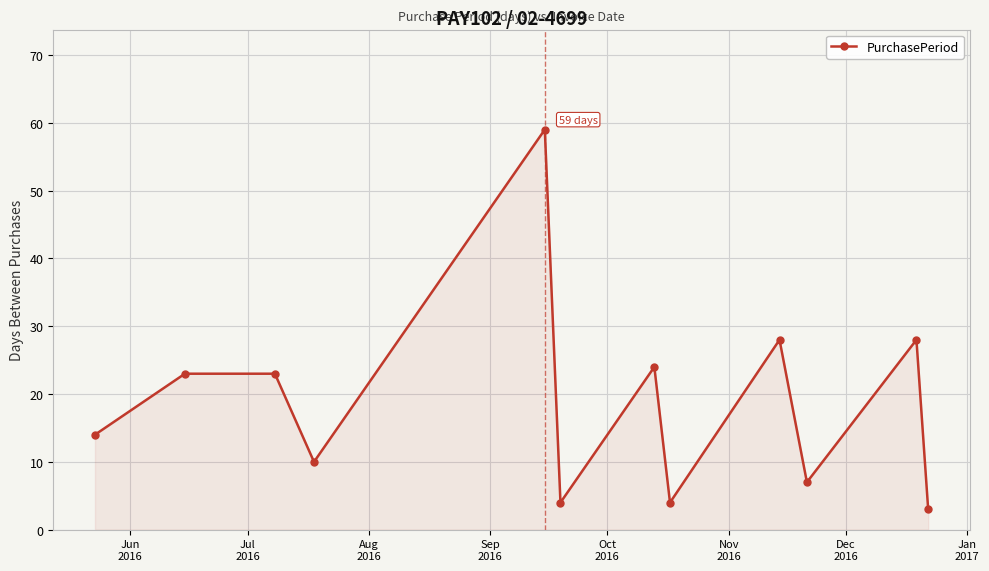

What is the average value?

19